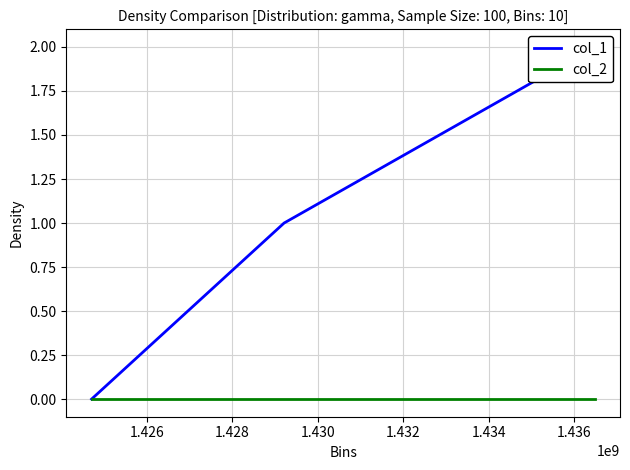

How many lines are shown in the chart?

2